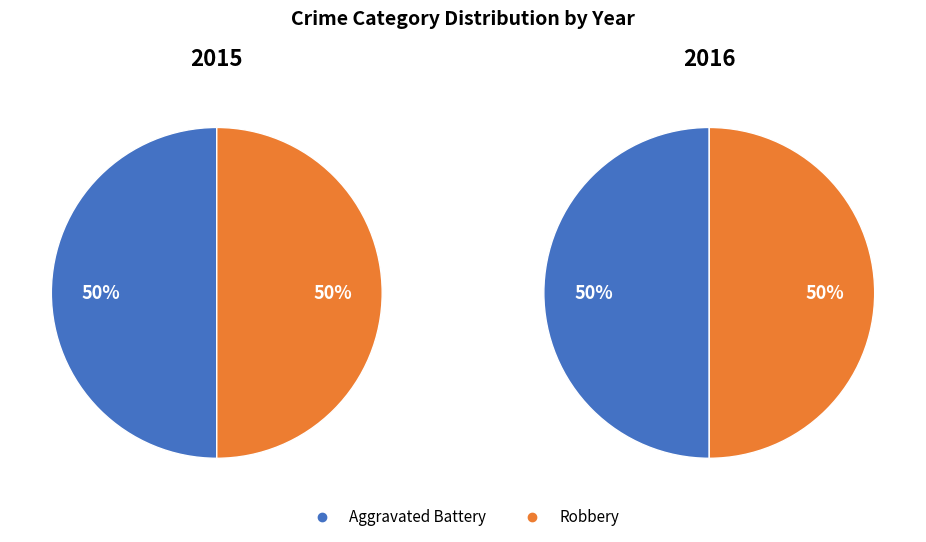

Is it true that Aggravated Battery is 58% of the pie?

False